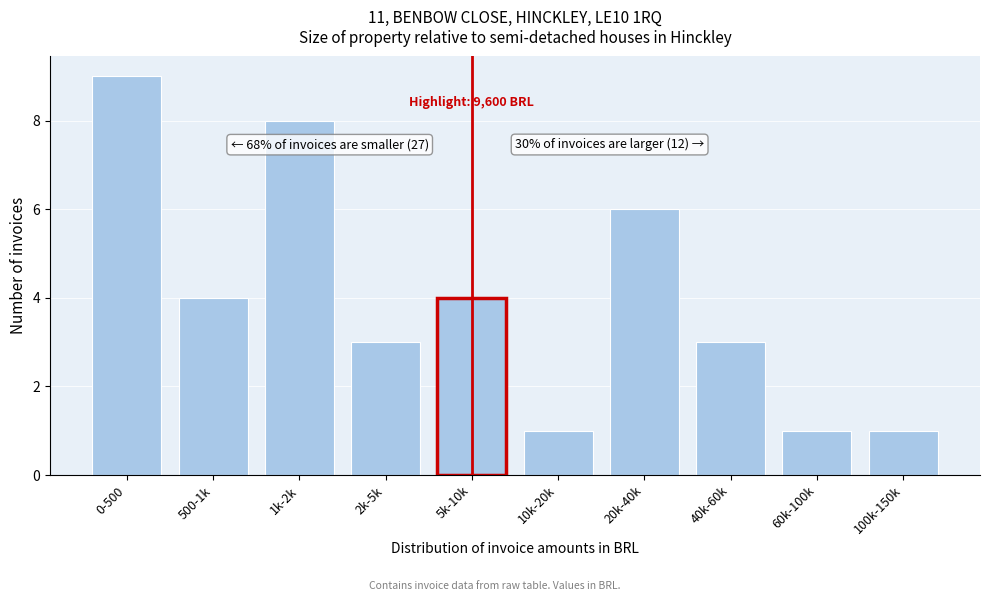

Reading right to left, list all the values displayed in this chart.

100k-150k=1	60k-100k=1	40k-60k=3	20k-40k=6	10k-20k=1	5k-10k=4	2k-5k=3	1k-2k=8	500-1k=4	0-500=9